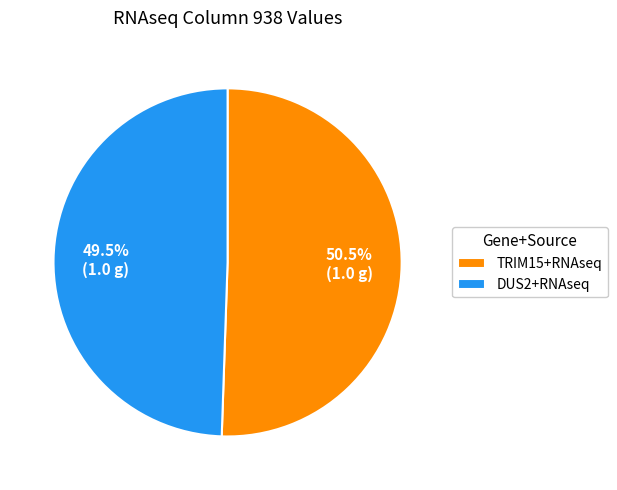

How many slices are in this pie chart?

2